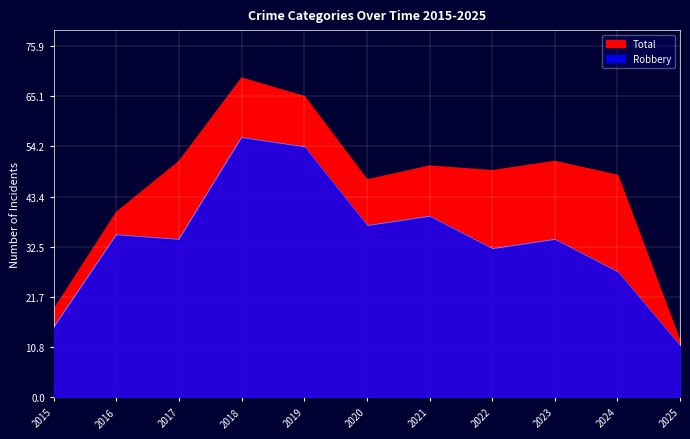

True or false: Robbery has a value of 32 at 2022.

True